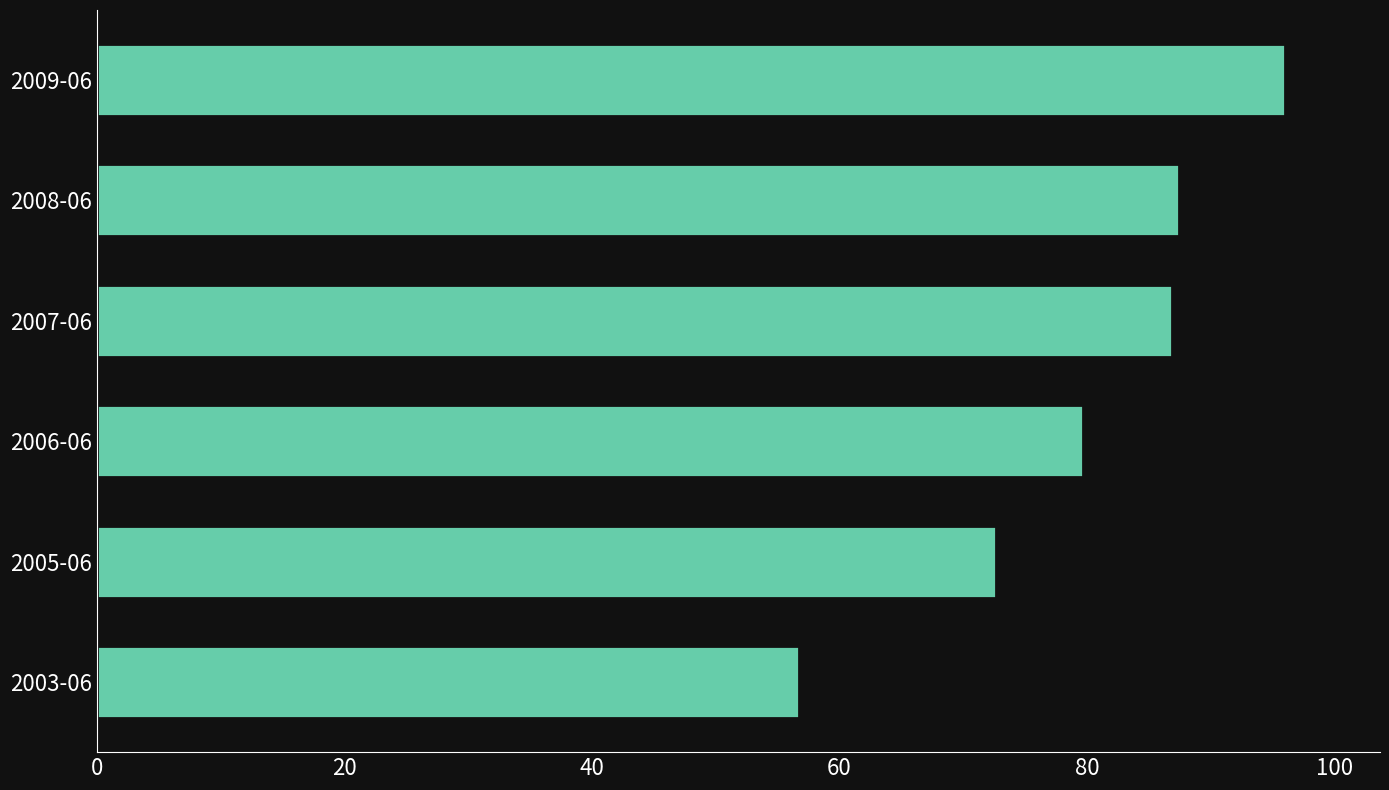

What is the difference between the maximum and minimum values?

39.3